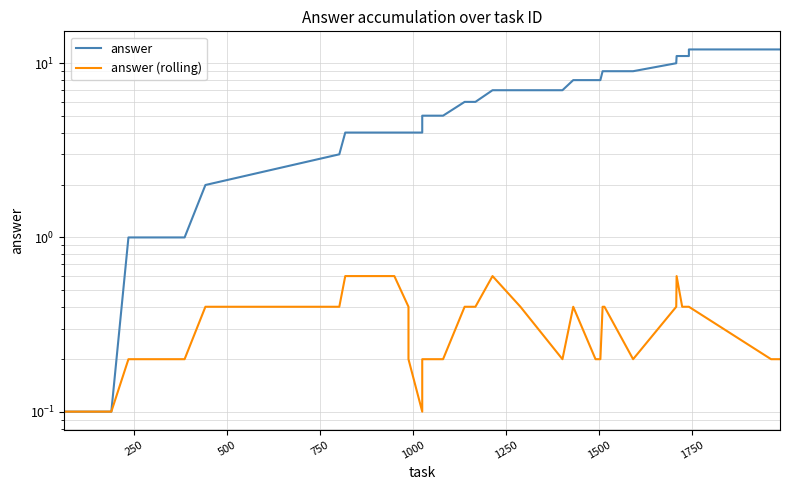

How many lines are shown in the chart?

2